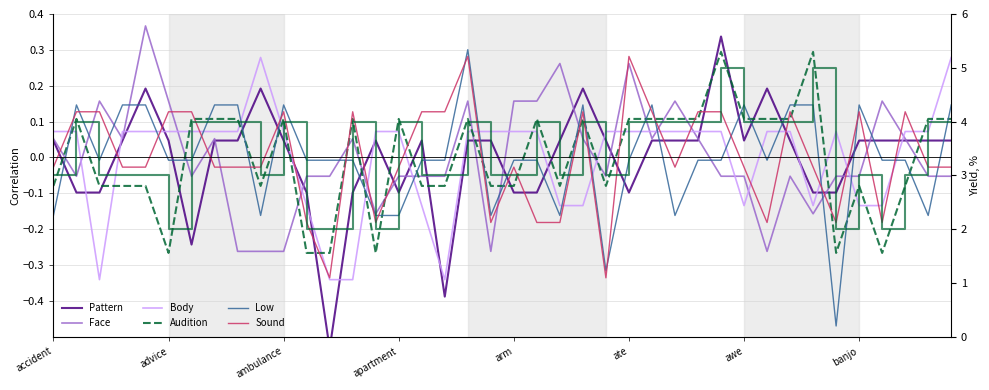

What is the label of the 40th point from the left?

baseball